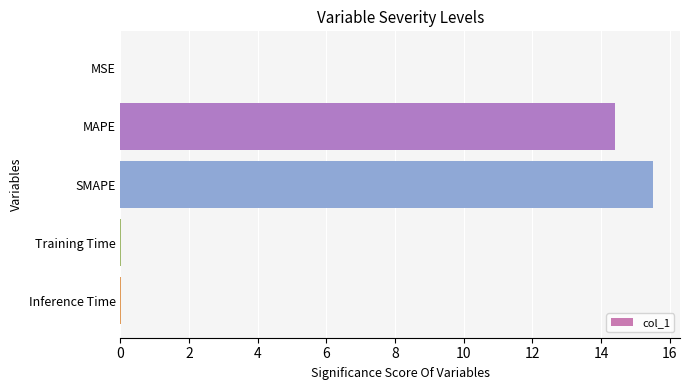

What is the average value?

6.0